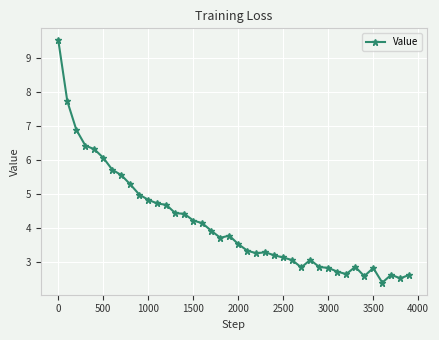

What is the value of the 31st point from the left?

2.8